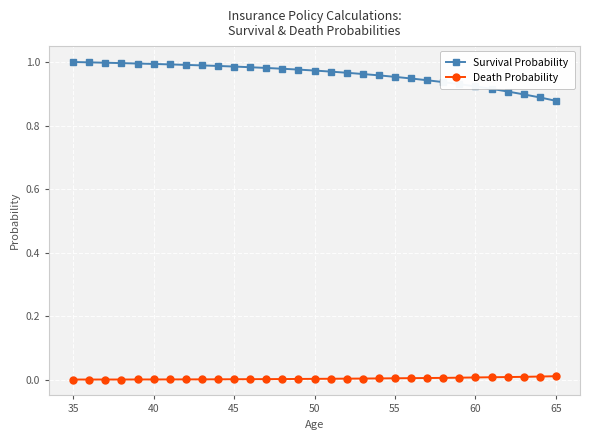

What is the difference between the maximum and second lowest values in the Survival Probability series?

0.1